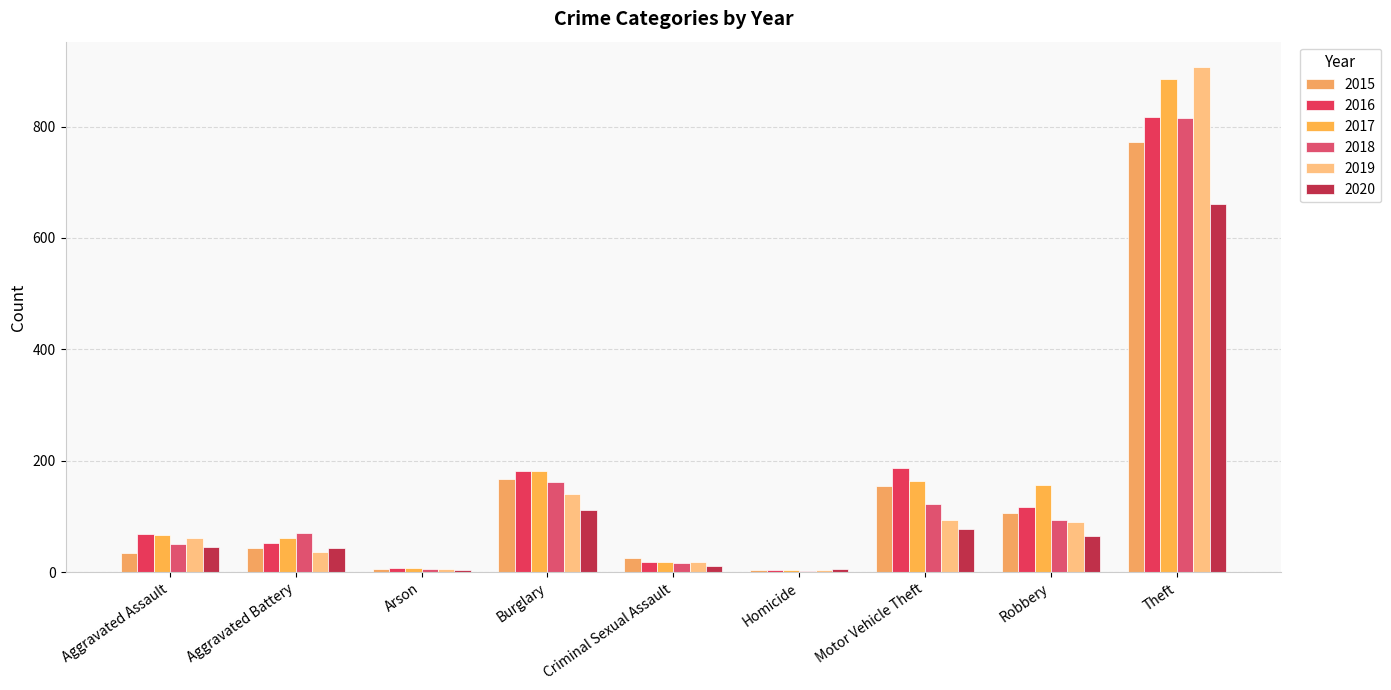

How many bars are there in total?

54